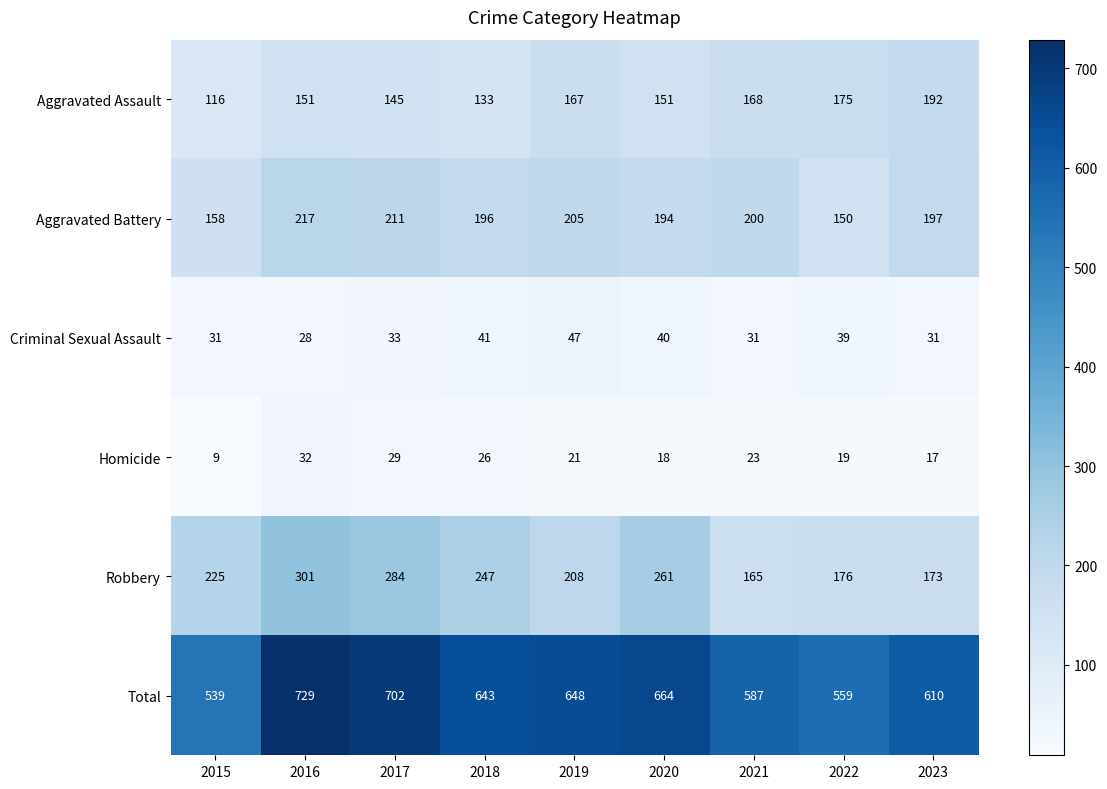

Is it true that Homicide equals 18 at 2020?

True